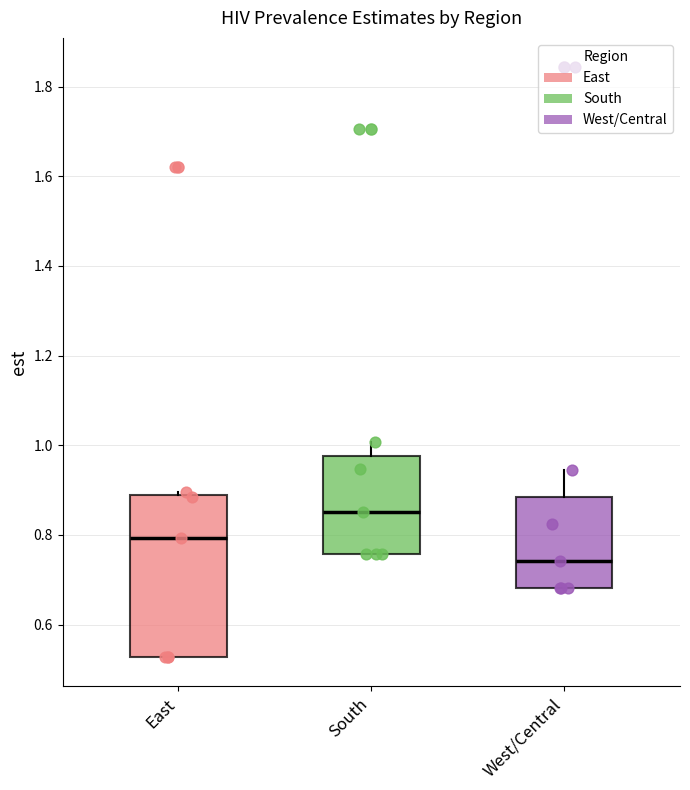

Where is the lower edge of the box for East on the y-axis? The values are not printed on the chart, so give them approximately, as read against the axis.

0.52